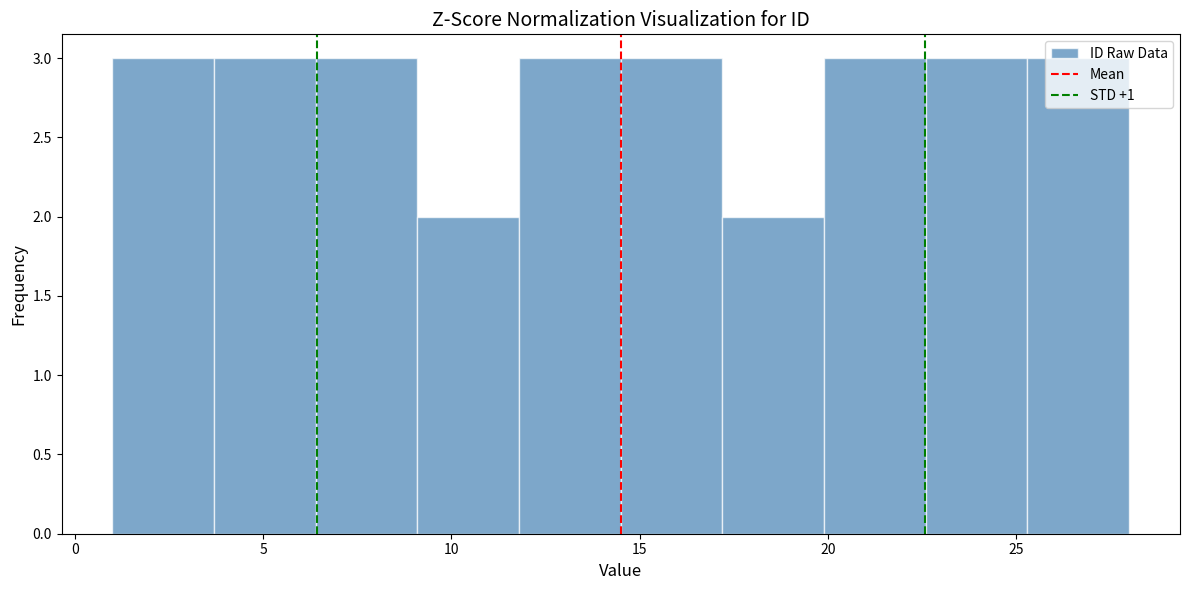

Reading left to right, transcribe this chart: for each bar, give the range it covers on the x-axis and its height. Neither the bar edges nor the heights are printed on the chart, so give them approximately, as read against the axes.

1.0 to 3.7: 3
3.7 to 6.4: 3
6.4 to 9.1: 3
9.1 to 11.8: 2
11.8 to 14.5: 3
14.5 to 17.2: 3
17.2 to 19.9: 2
19.9 to 22.6: 3
22.6 to 25.3: 3
25.3 to 28.0: 3